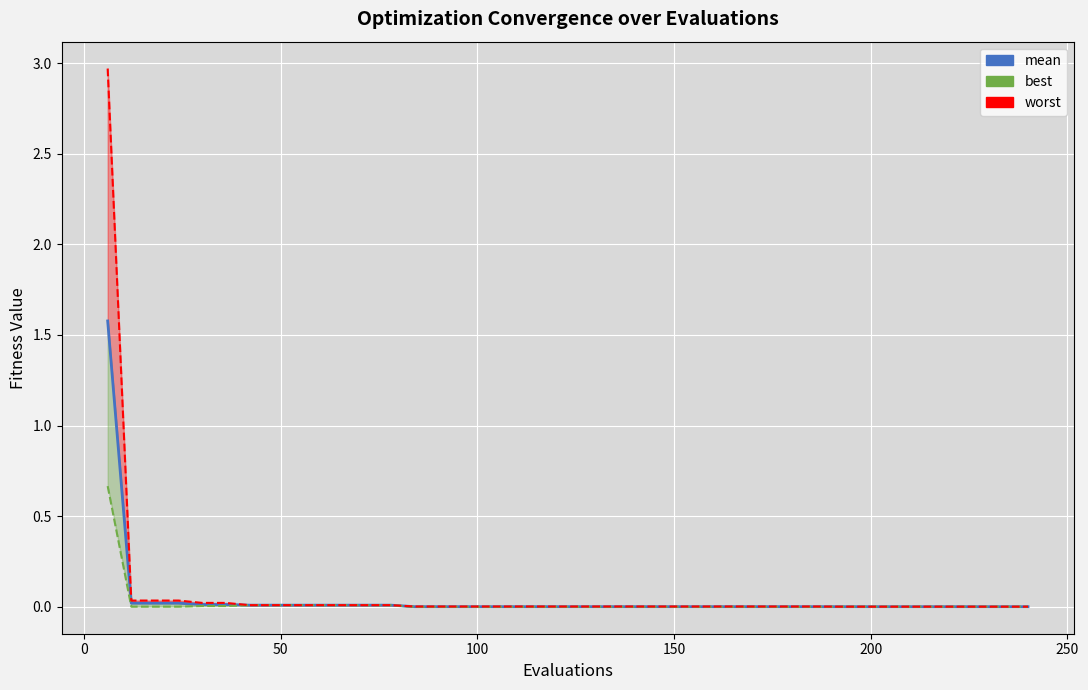

The chart shows a value of 0.0 at 26. True or false?

False